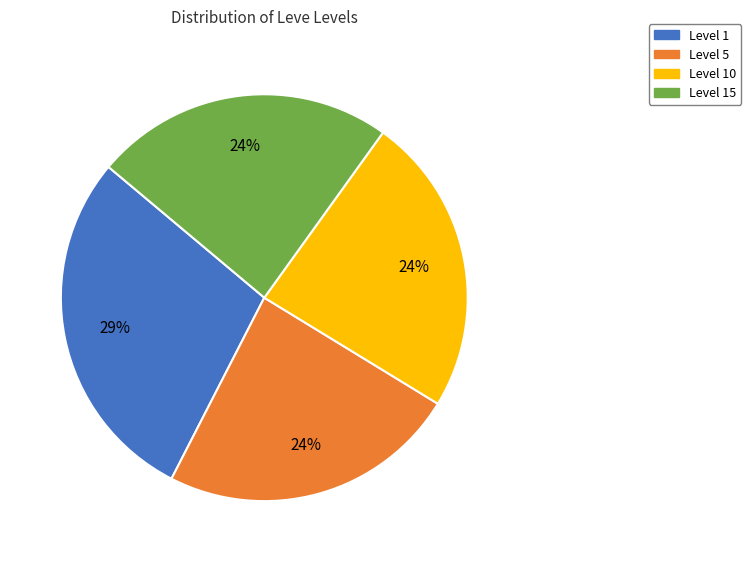

How many slices are in this pie chart?

4